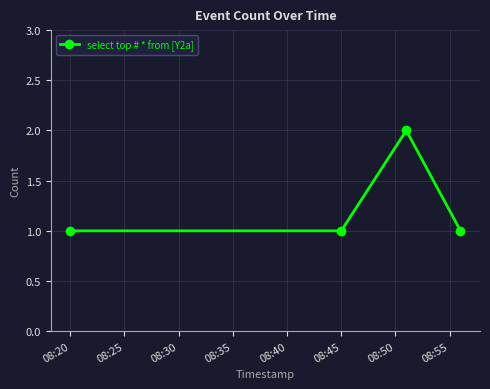

How many points are higher than both their immediate neighbors (excluding endpoints)?

1